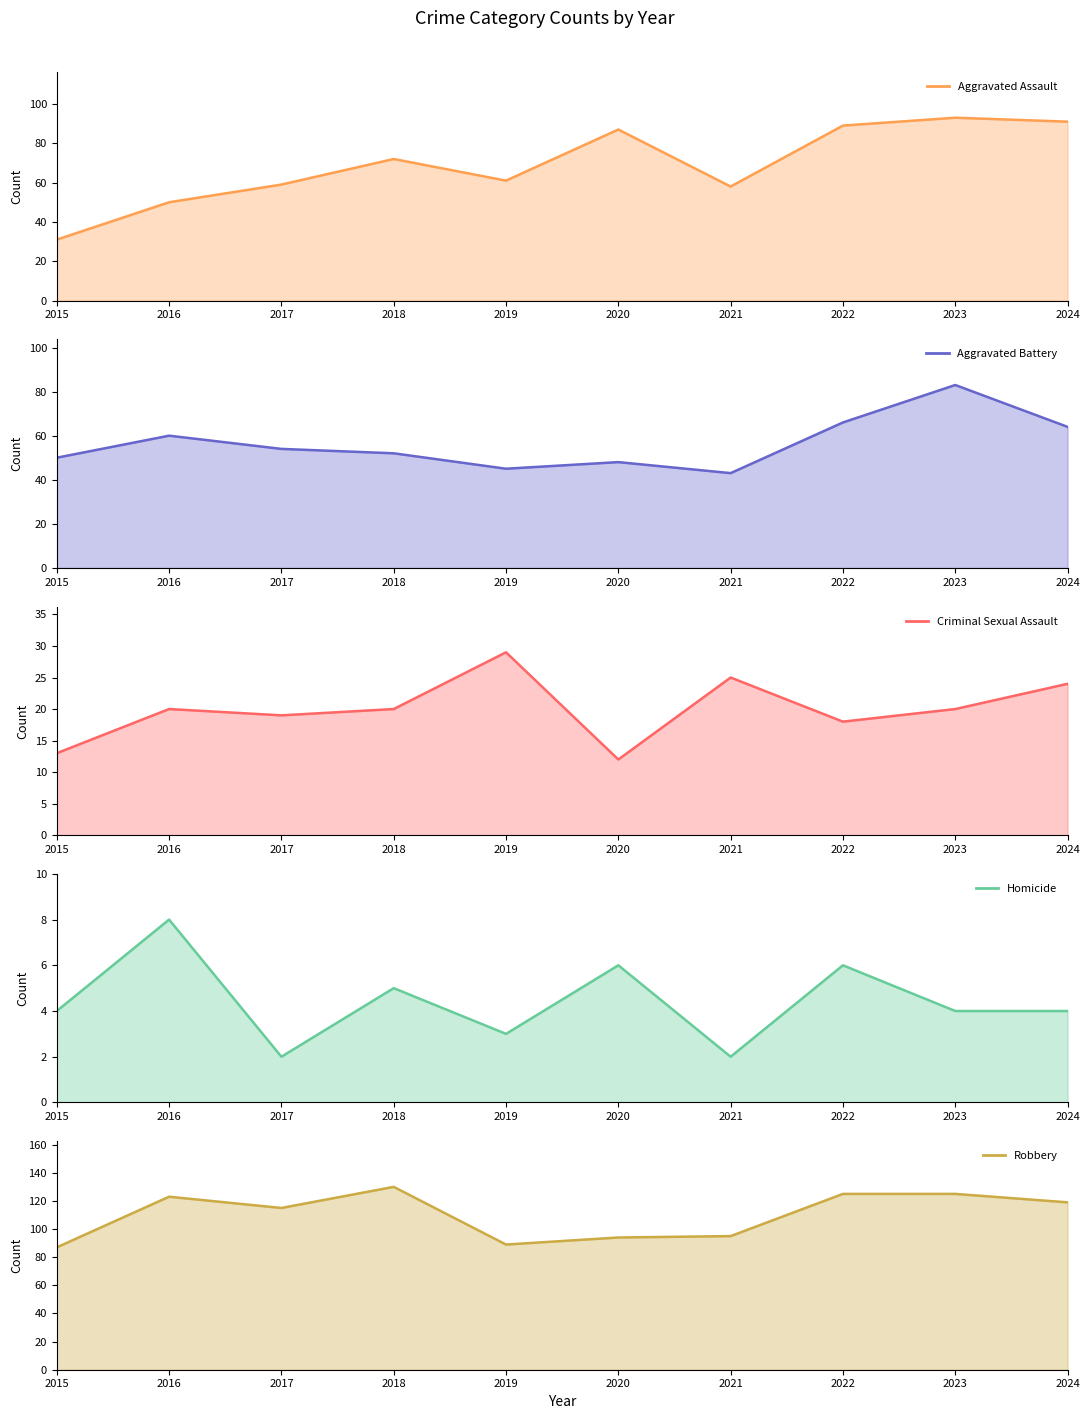

True or false: Criminal Sexual Assault (line) and Aggravated Assault (line) intersect in this chart.

False